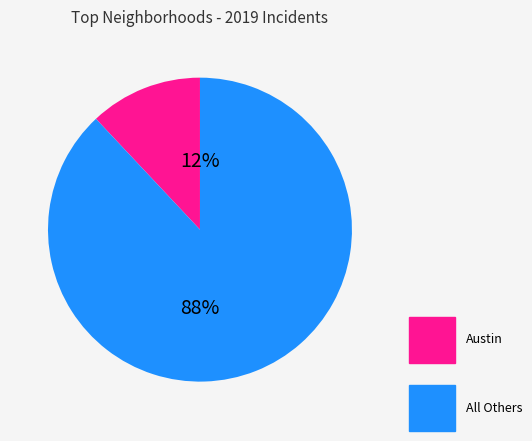

To the nearest percent, what is the average slice percentage?

50%